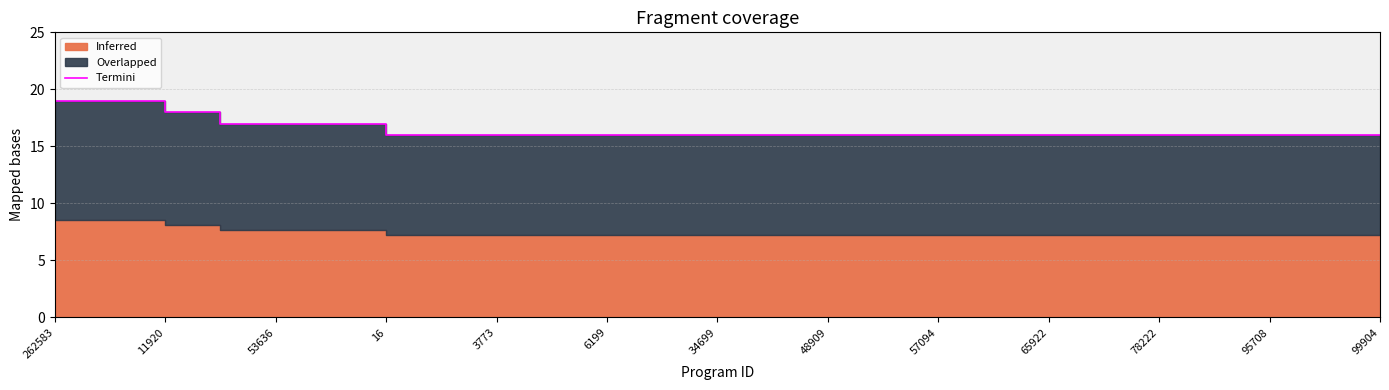

True or false: the data has more than 0 interior local peaks.

False